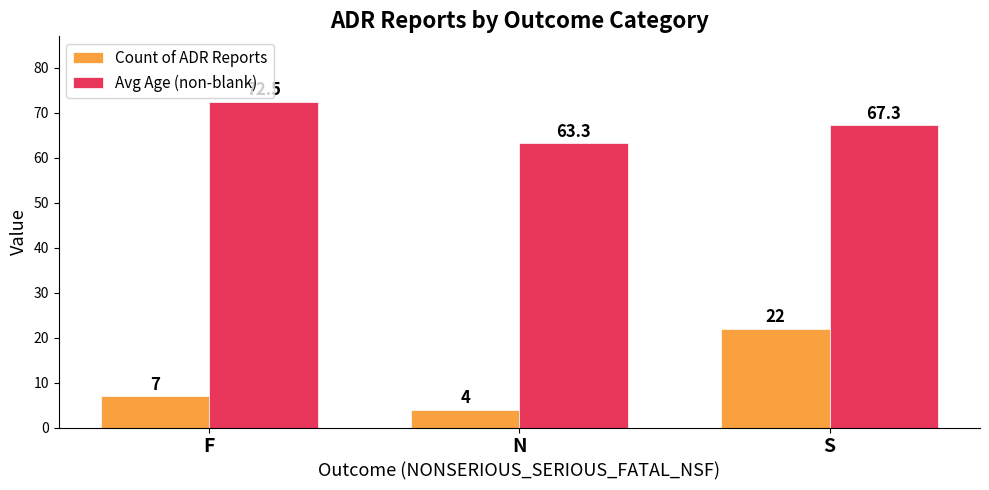

Which series has the largest total across all categories?

Avg Age (non-blank)